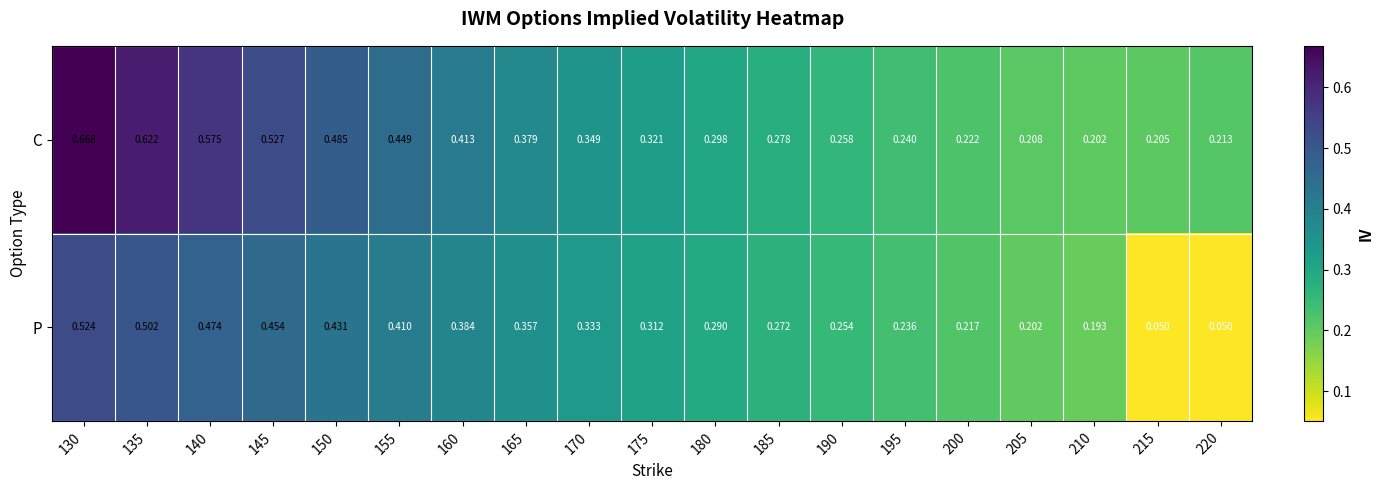

Which series has the largest total across all categories?

C